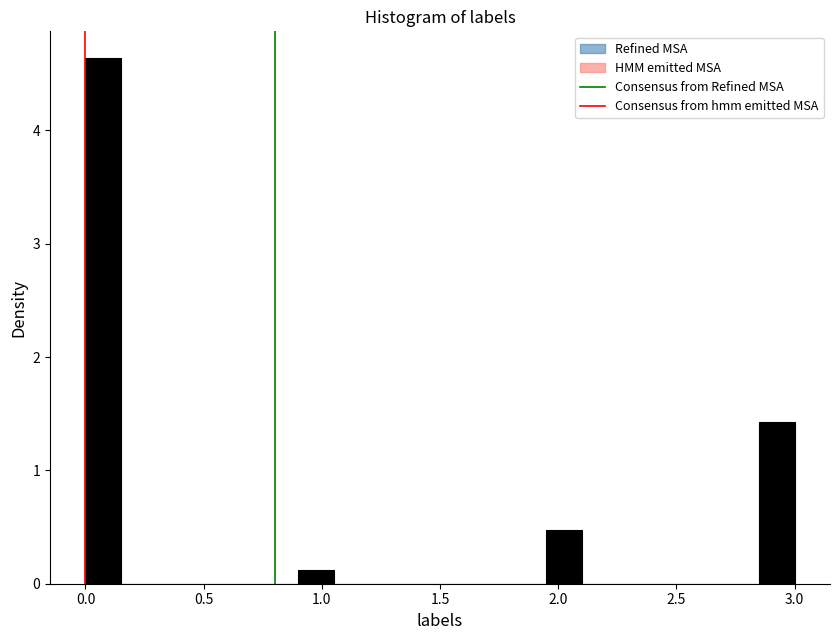

Read against the x-axis, roughly where is the centre of the tallest bar?

0.10